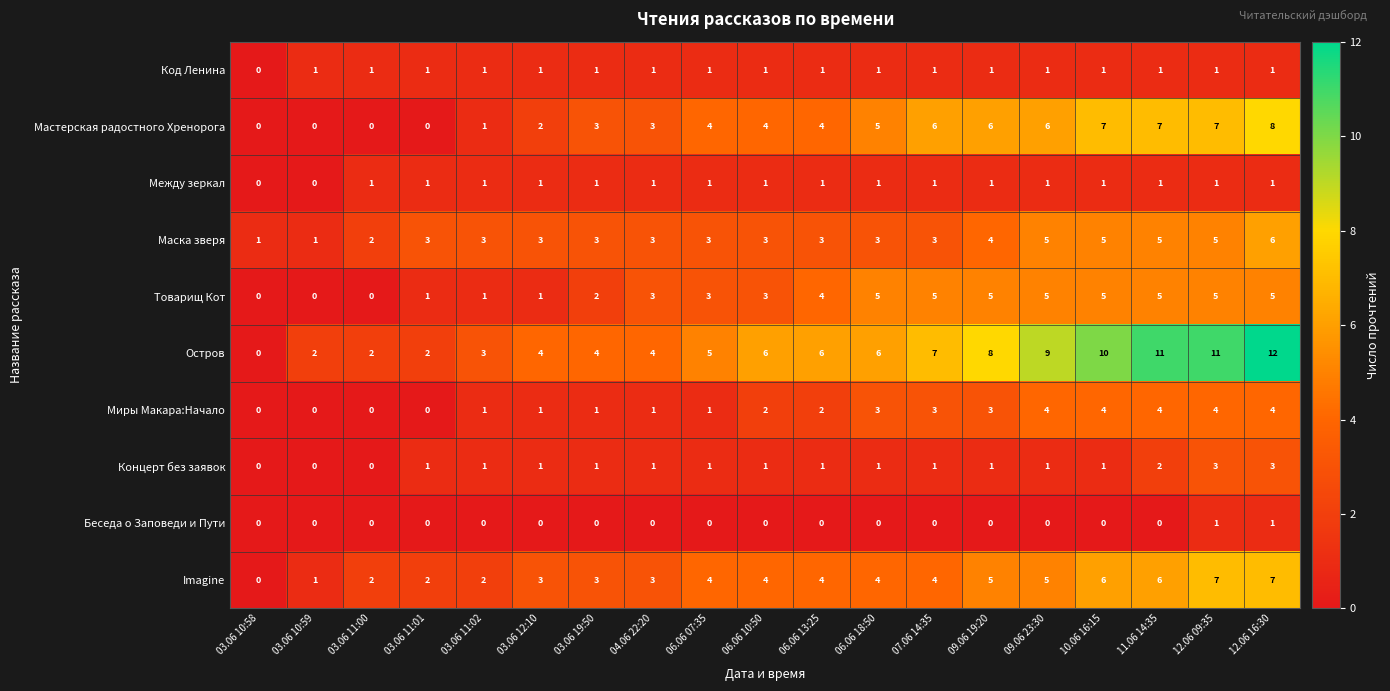

Which label corresponds to the largest value in the chart?

12.06 16:30